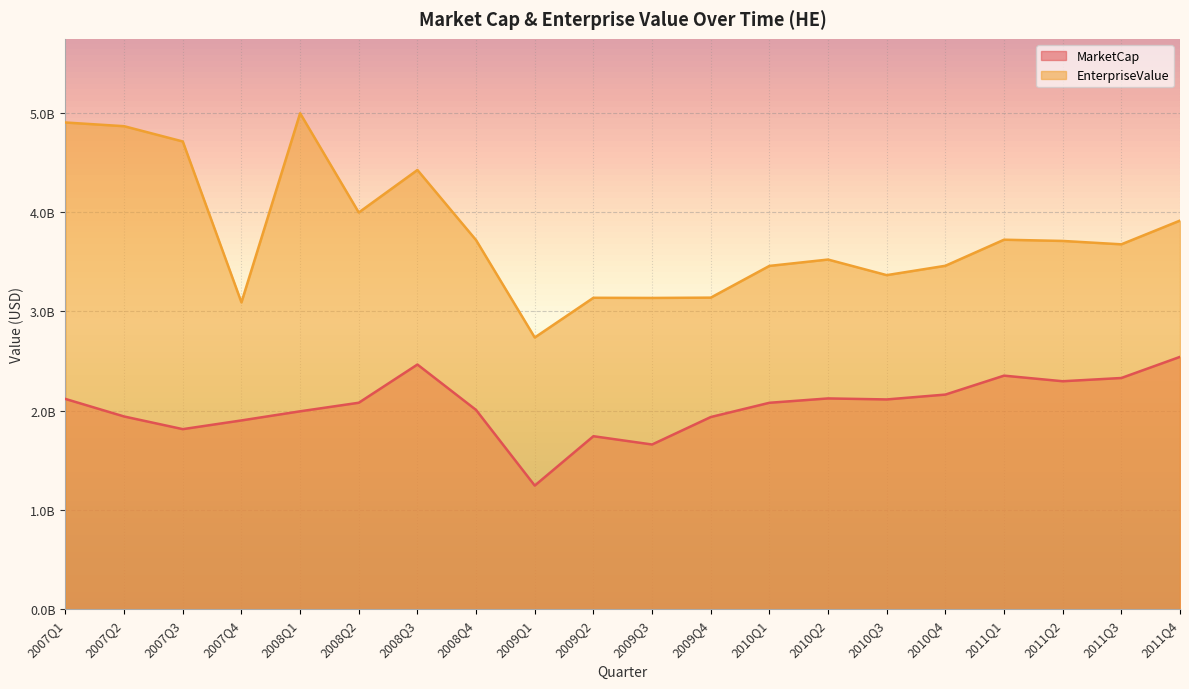

Which series has the largest total across all categories?

EnterpriseValue